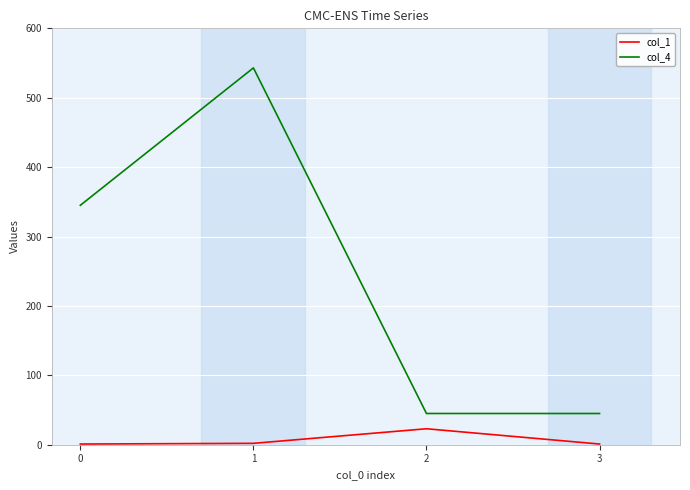

What is the sum of all col_1 values?

27